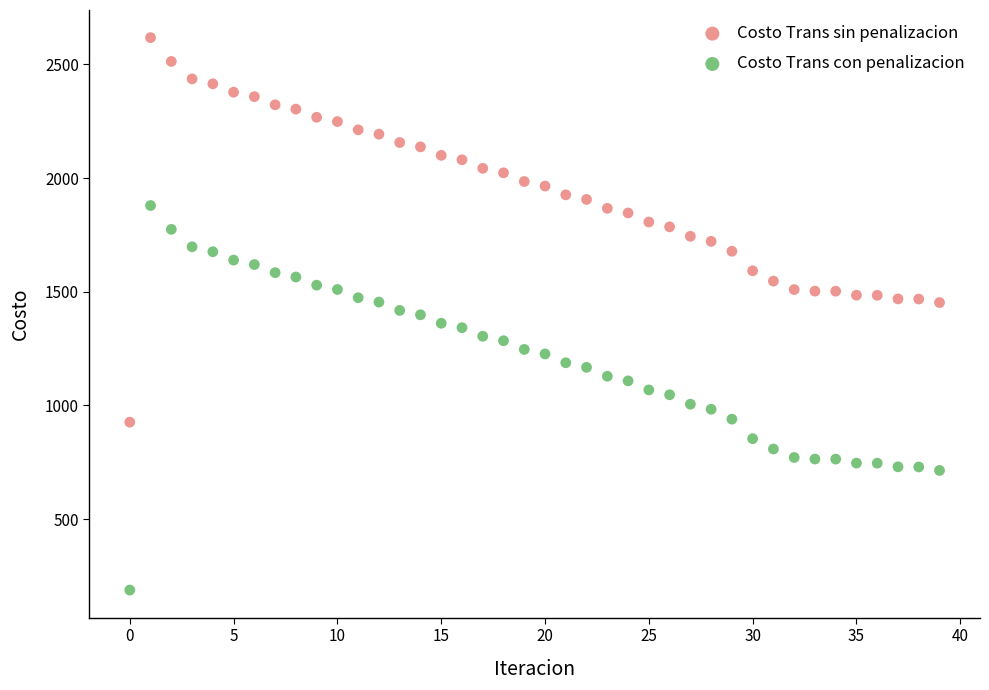

Which series reaches the maximum Y coordinate?

Costo Trans sin penalizacion